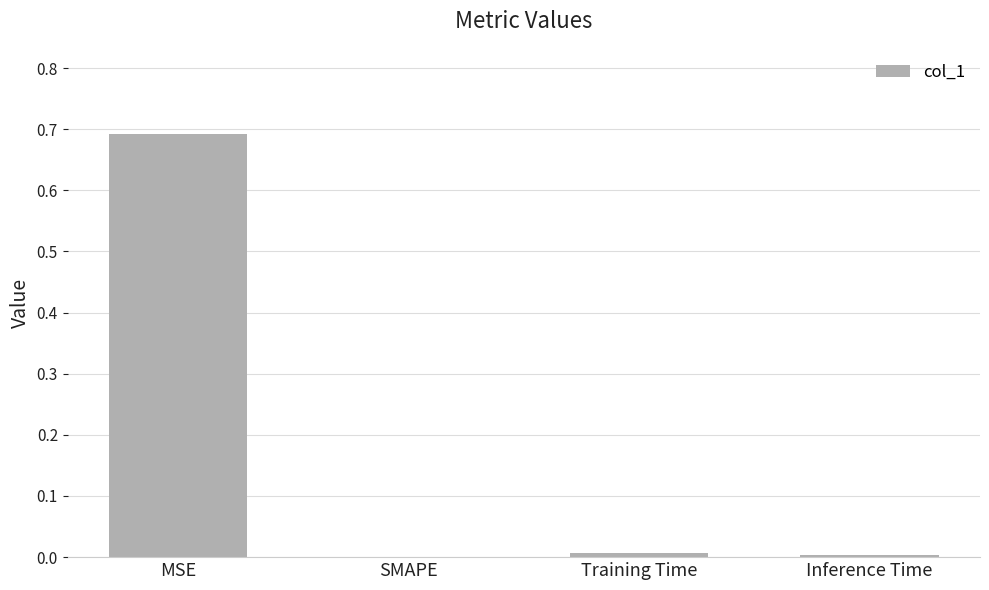

Between MSE and Inference Time, which is larger?

MSE